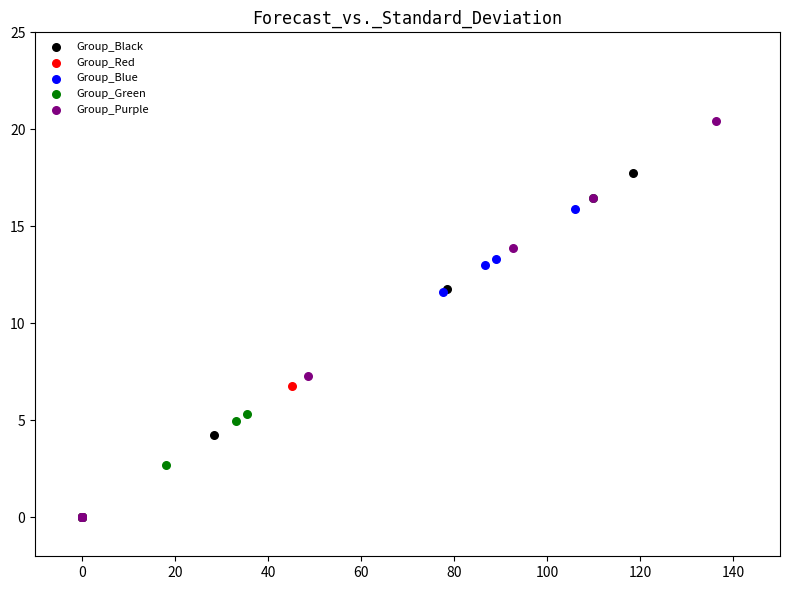

Which series has the widest spread of Y values?

Group_Purple